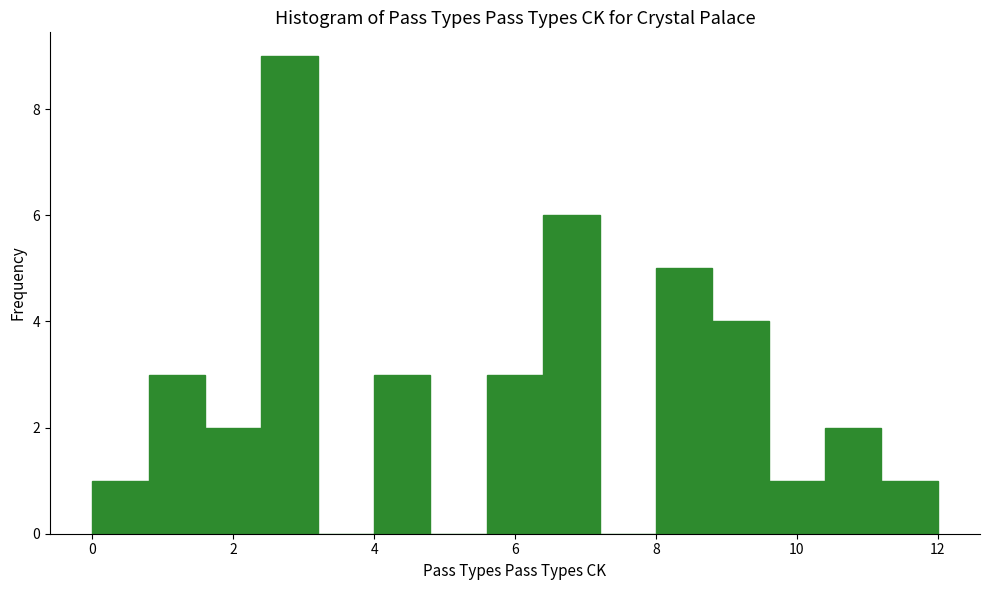

Over which range of the x-axis is the bar tallest?

2.4 to 3.2